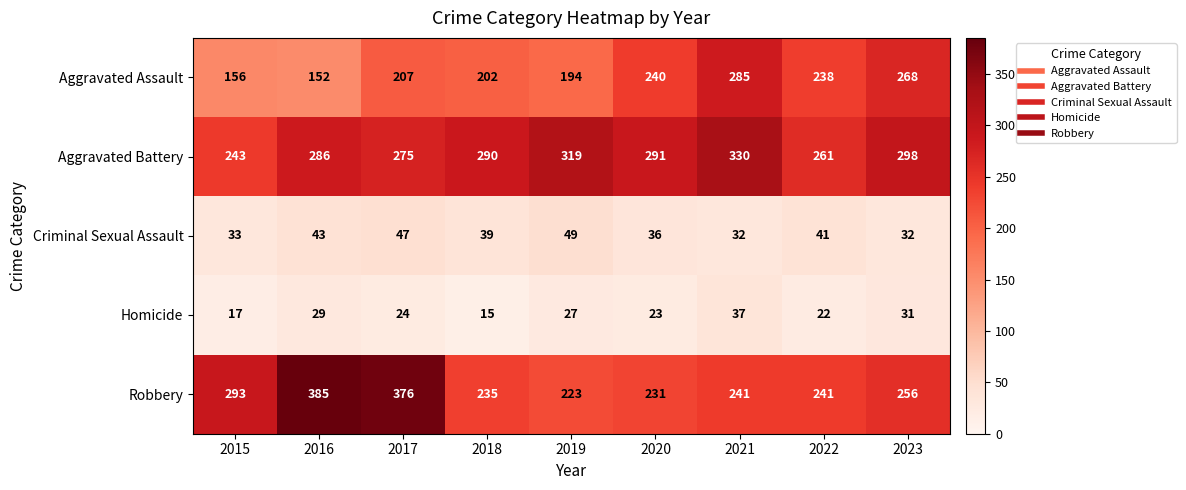

What is the difference between the maximum and minimum values in the Criminal Sexual Assault series?

17